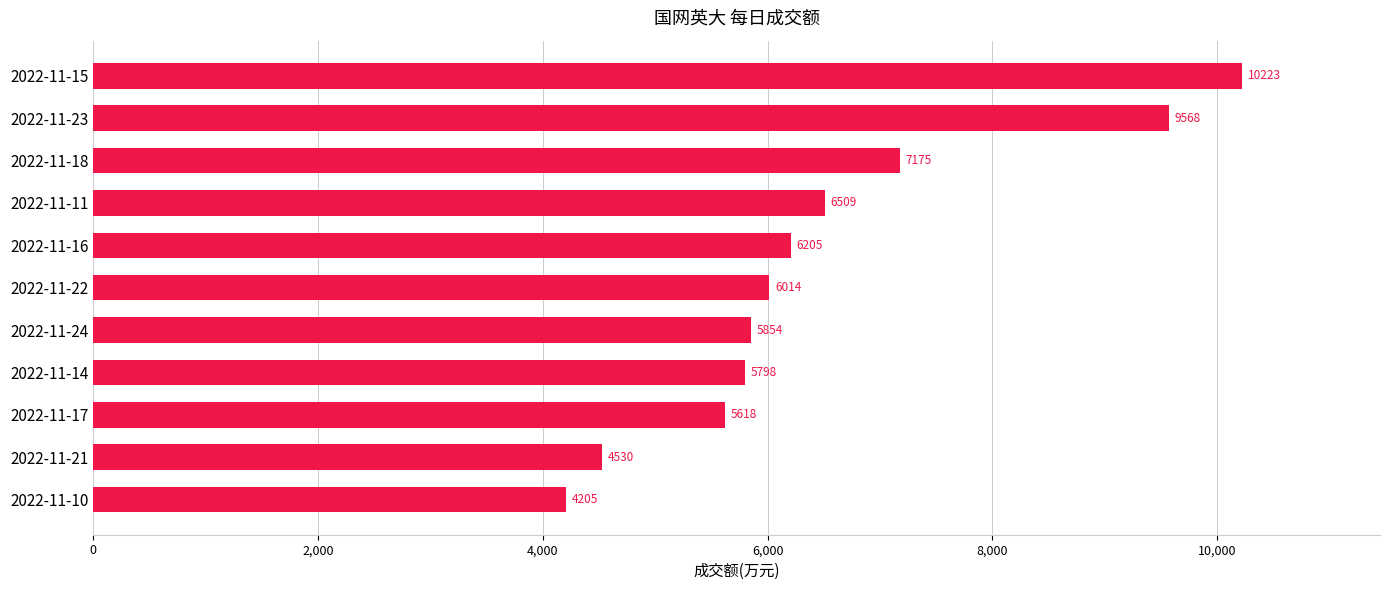

Which label corresponds to the largest value in the chart?

2022-11-15